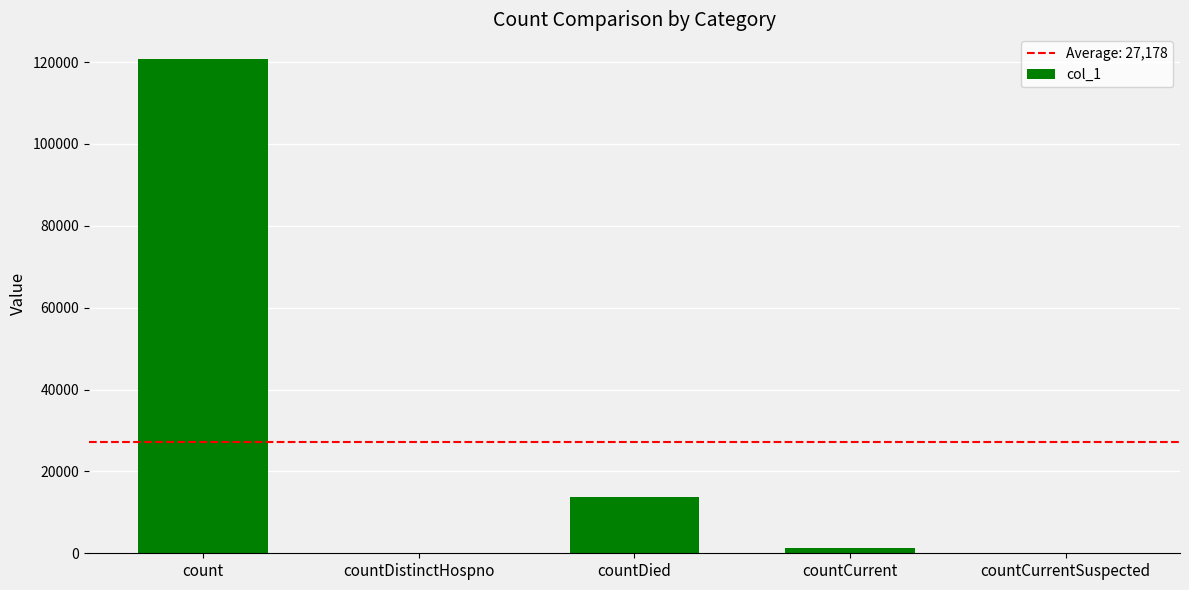

What is the ratio of the value at count to the value at countDied?

8.8